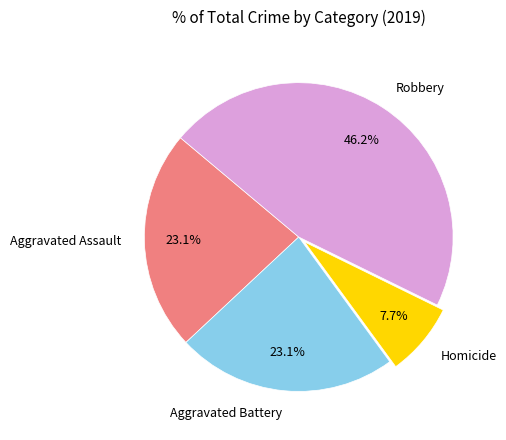

Between Aggravated Assault and Homicide, which is larger?

Aggravated Assault